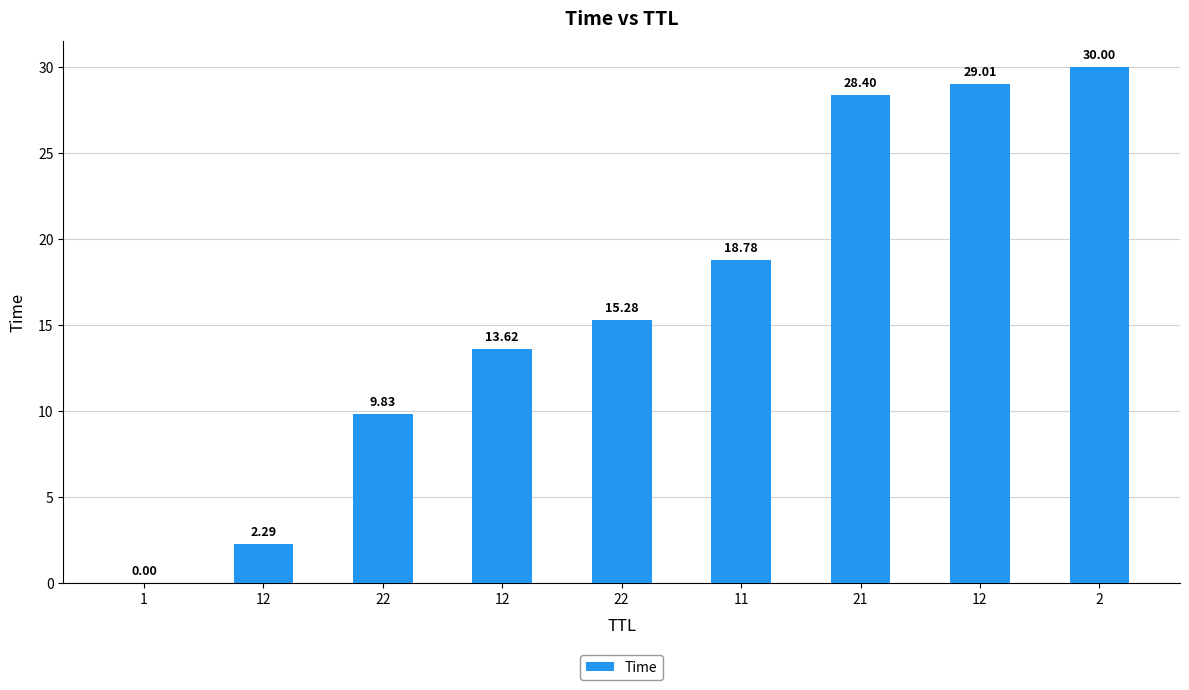

What is the change in value from 21 to 12?

+0.6